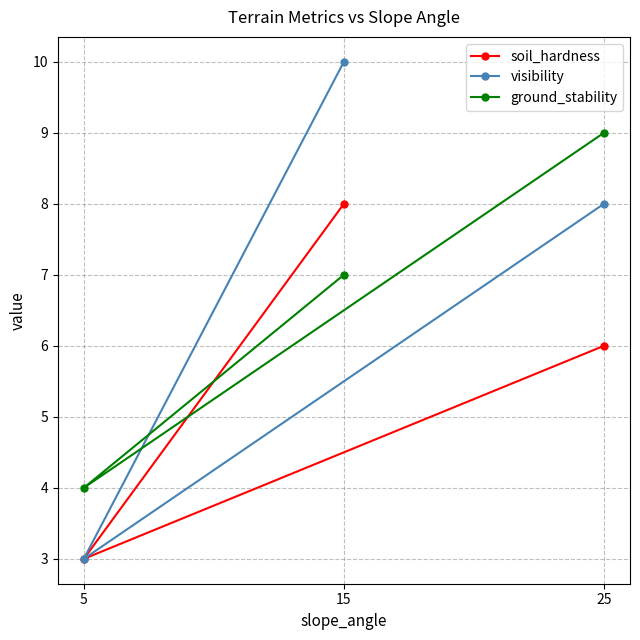

Count the soil_hardness values in the range 3 to 8.

3